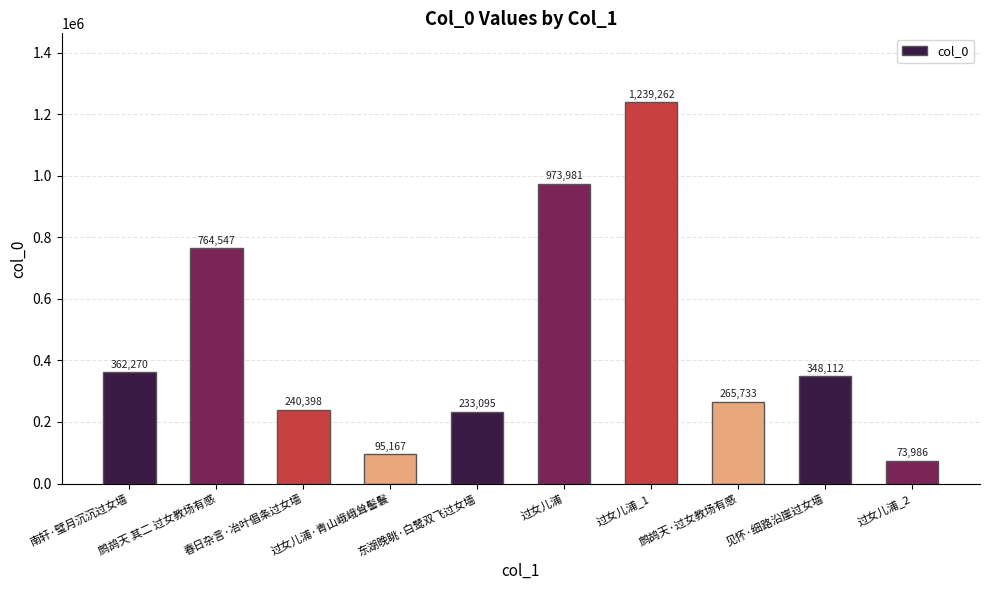

The value at 过女儿浦_2 is 73986. True or false?

True